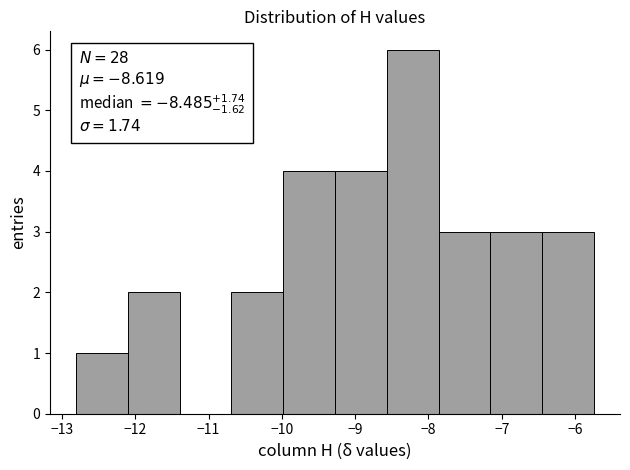

Over which range of the x-axis is the bar tallest?

-8.6 to -7.9